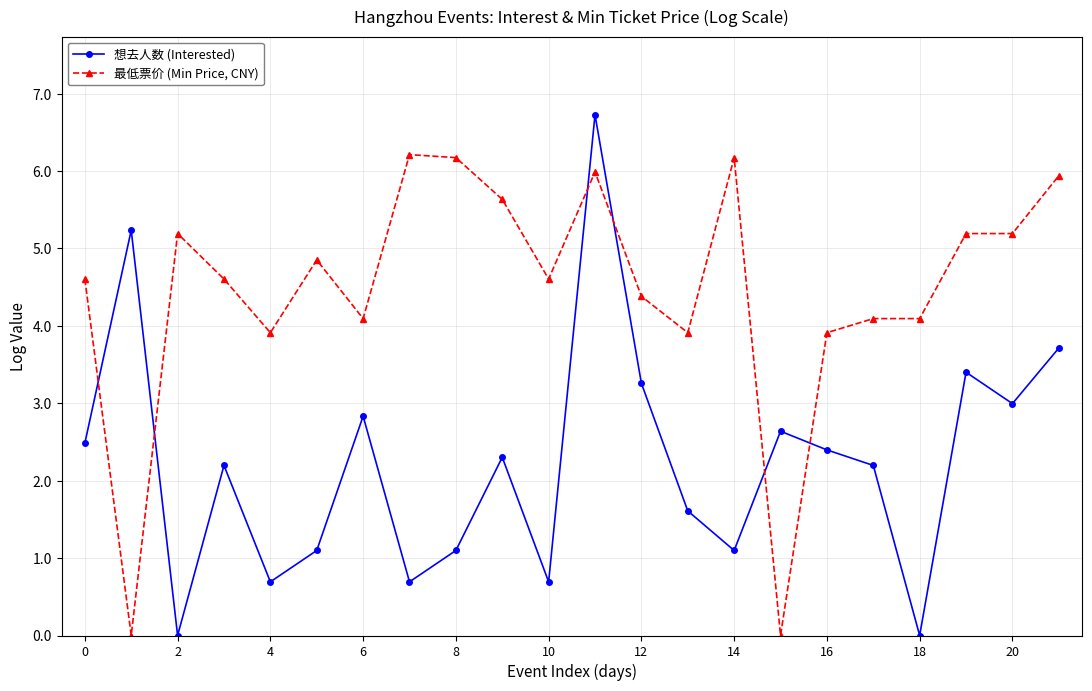

How many times do 最低票价 (Min Price, CNY) and 想去人数 (Interested) cross each other?

6